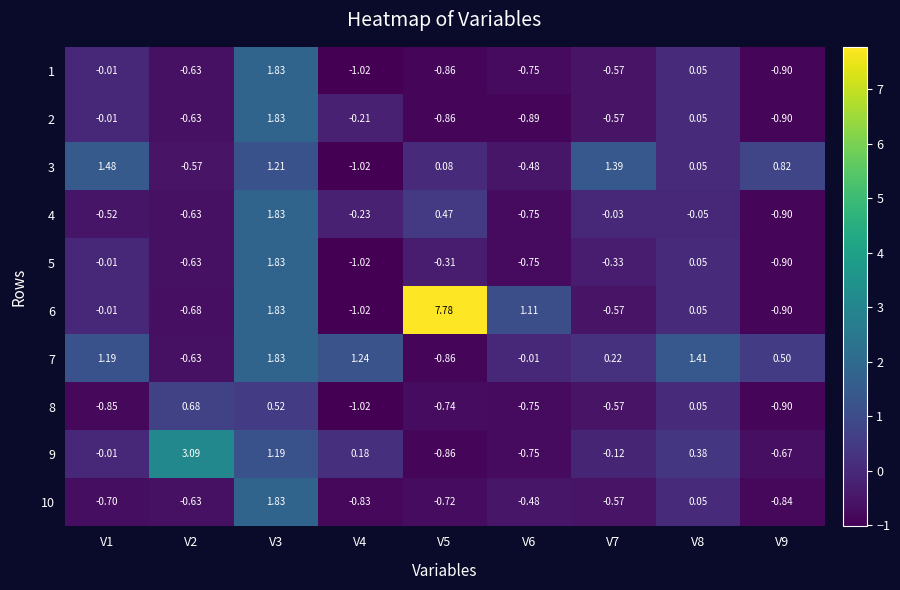

At which category is the sum across all series the highest?

V3